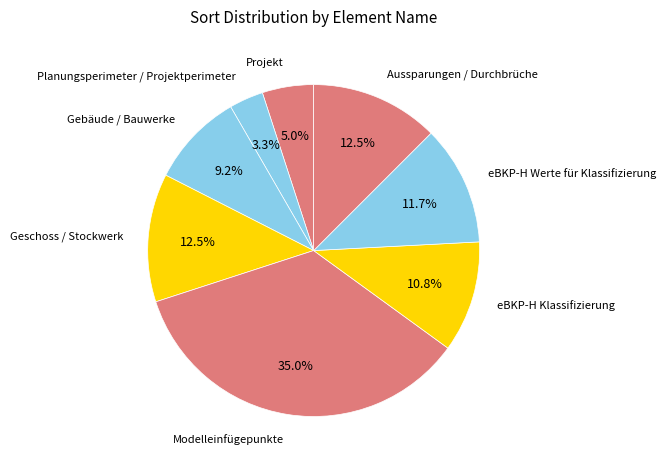

Between Modelleinfügepunkte and Geschoss / Stockwerk, which is larger?

Modelleinfügepunkte